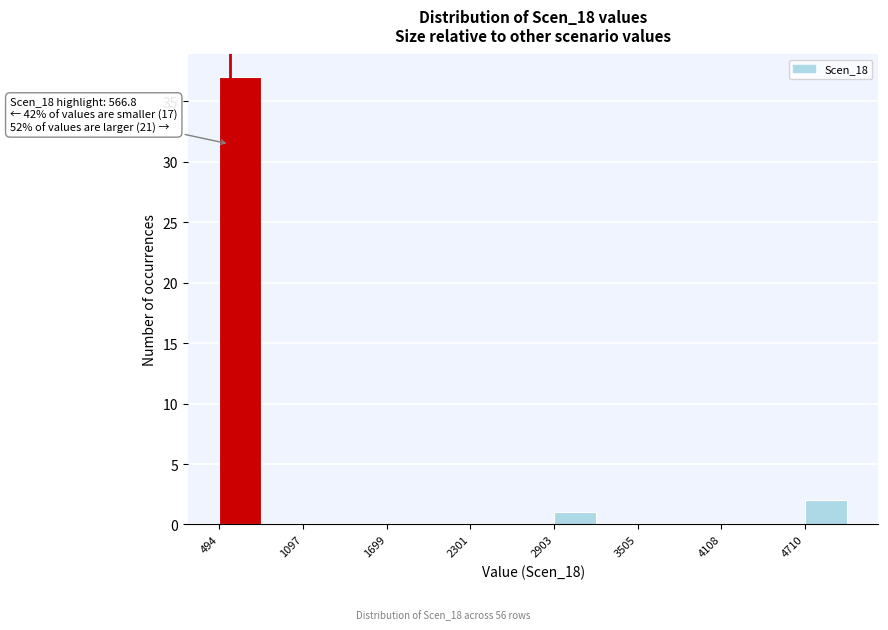

Read against the x-axis, roughly where is the centre of the tallest bar?

600